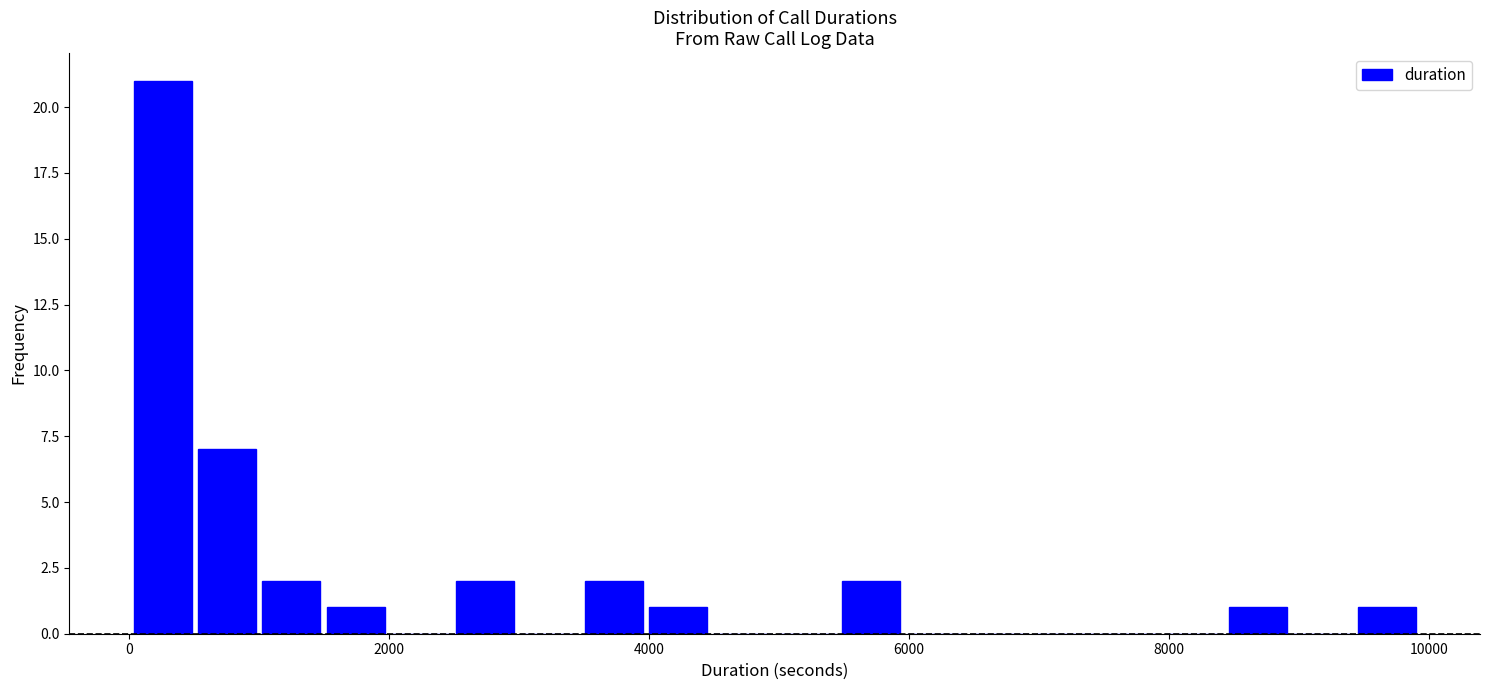

Around what value on the x-axis is the tallest bar? Give the approximate position of its centre, as read against the axis.

200